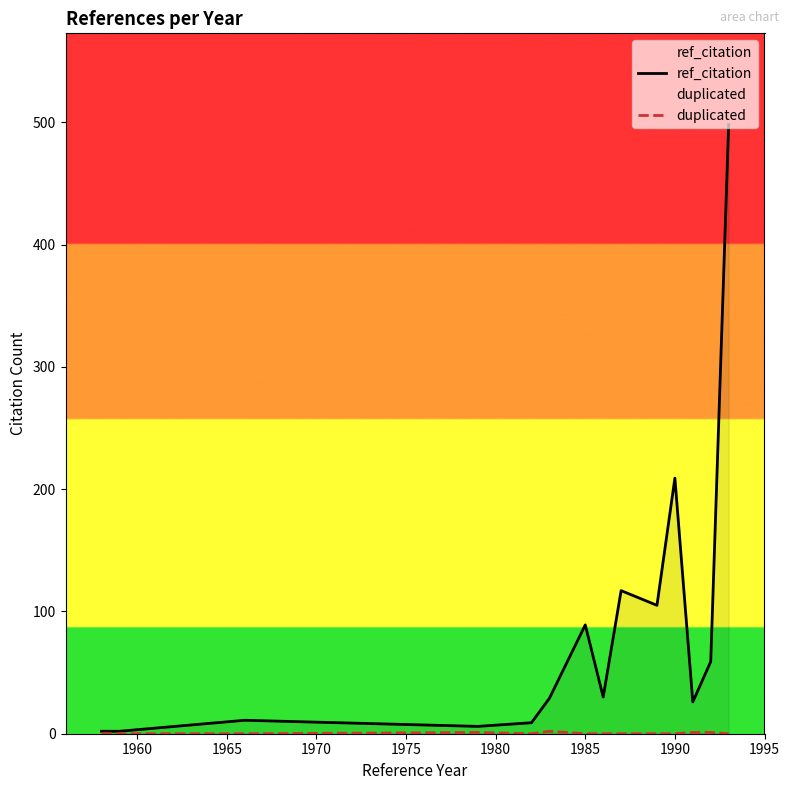

True or false: duplicated and ref_citation intersect in this chart.

False